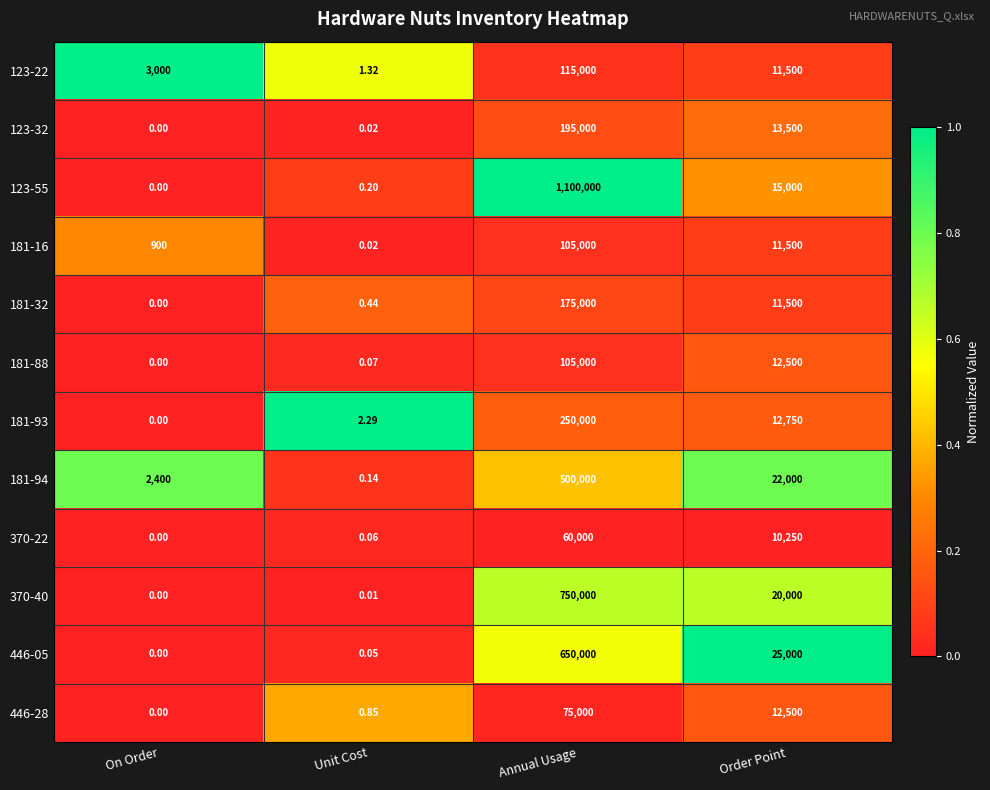

What is the total value across all series at Annual Usage?

4080000.0